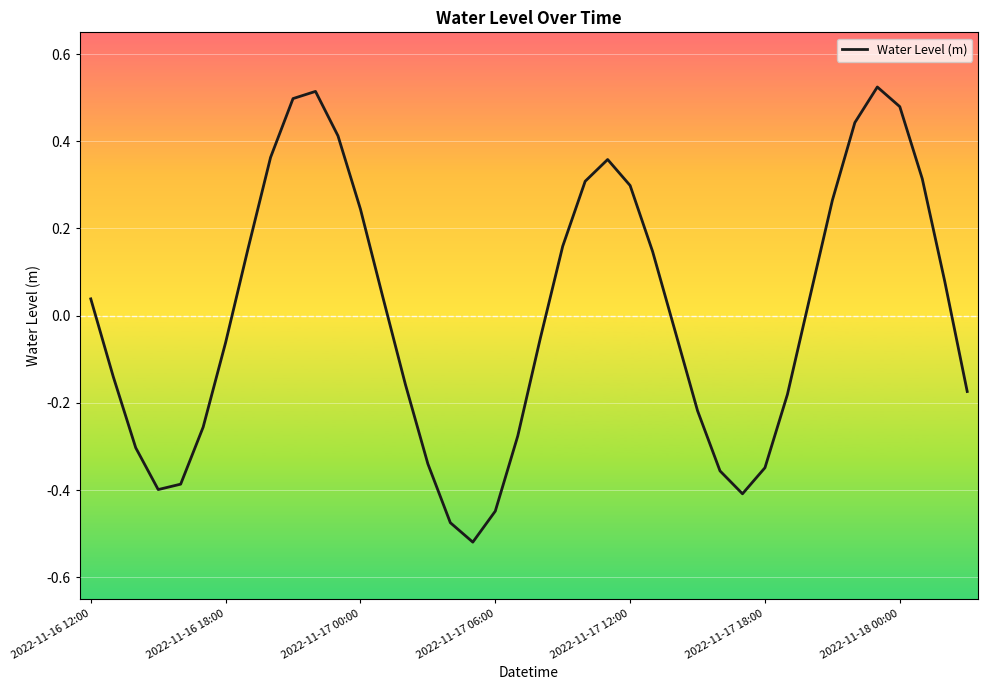

What is the difference between the maximum and minimum values?

1.0